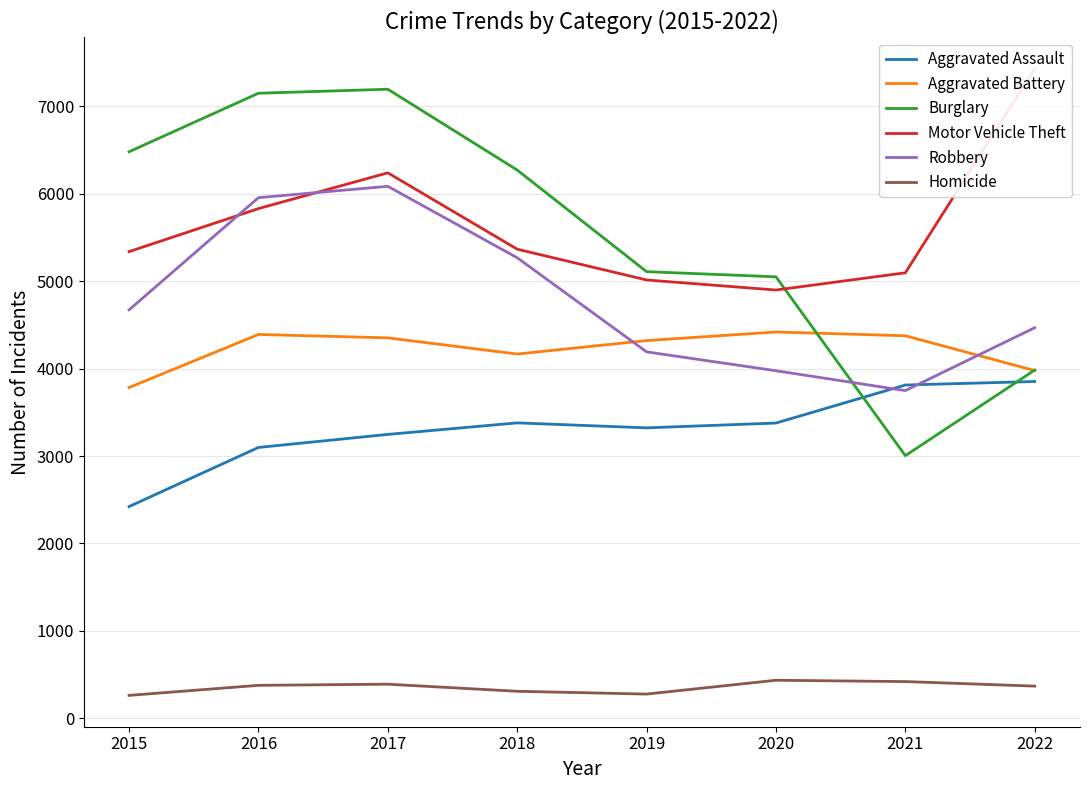

Where does the Robbery series first go above 4671?

2016